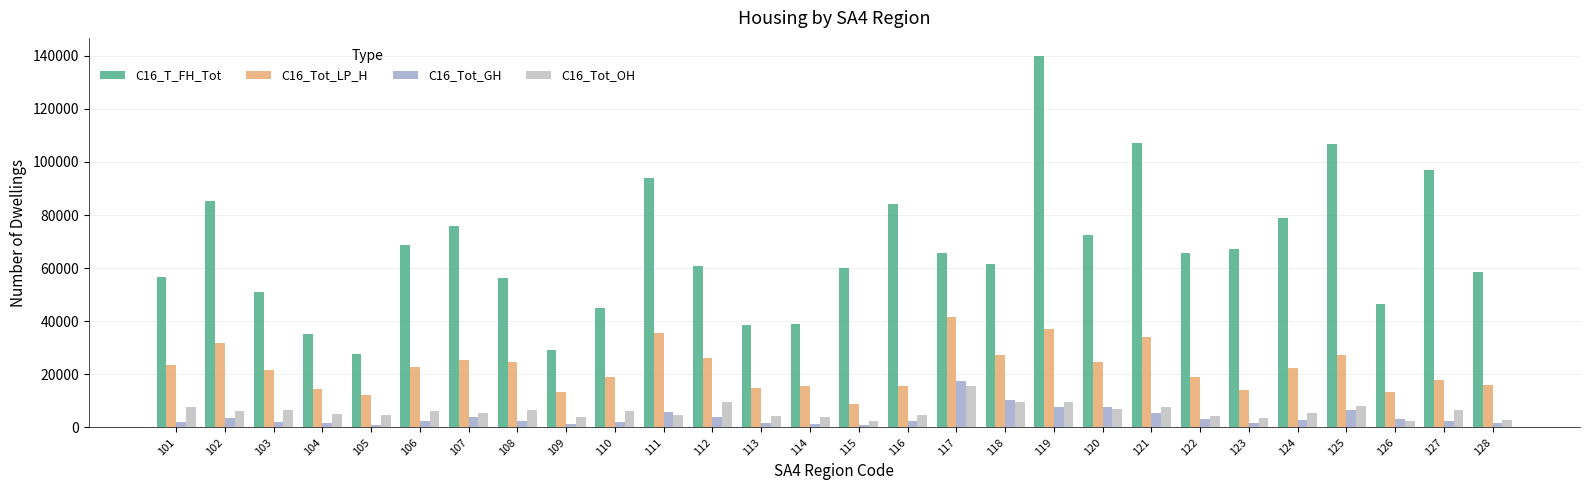

True or false: C16_T_FH_Tot has a value of 38697 at 113.

True